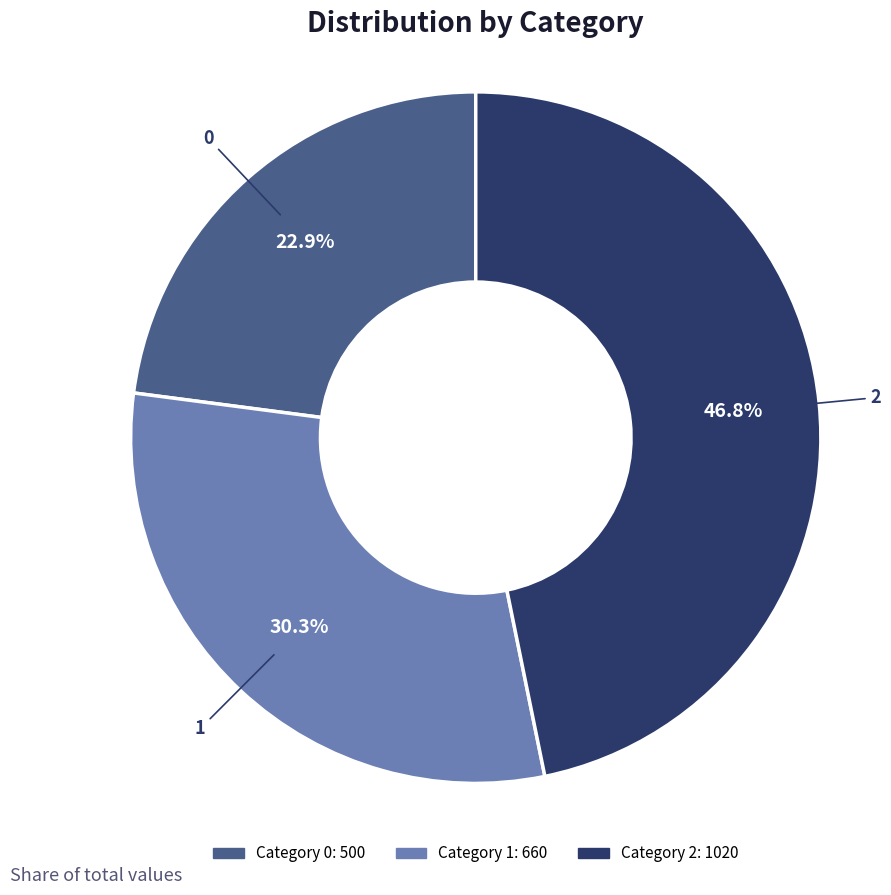

Does 1 account for over 50% of the chart?

No